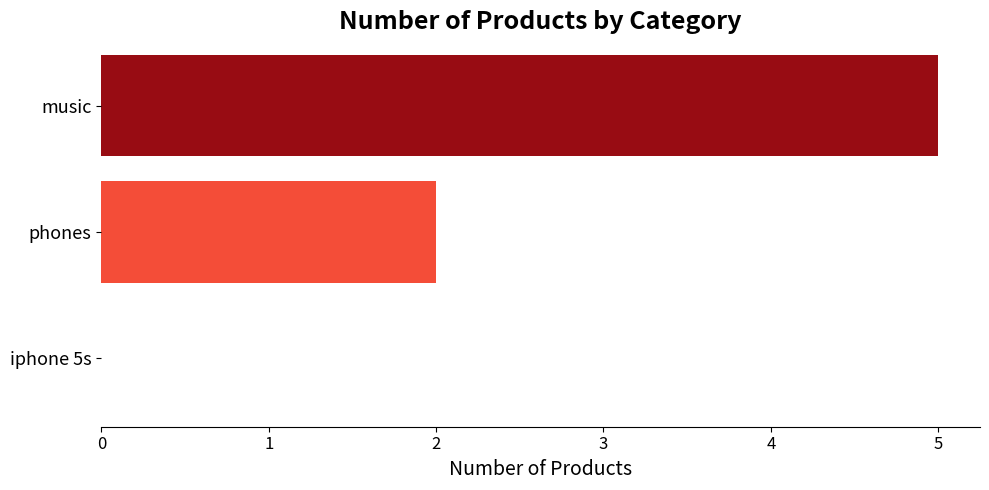

What is the average value?

2